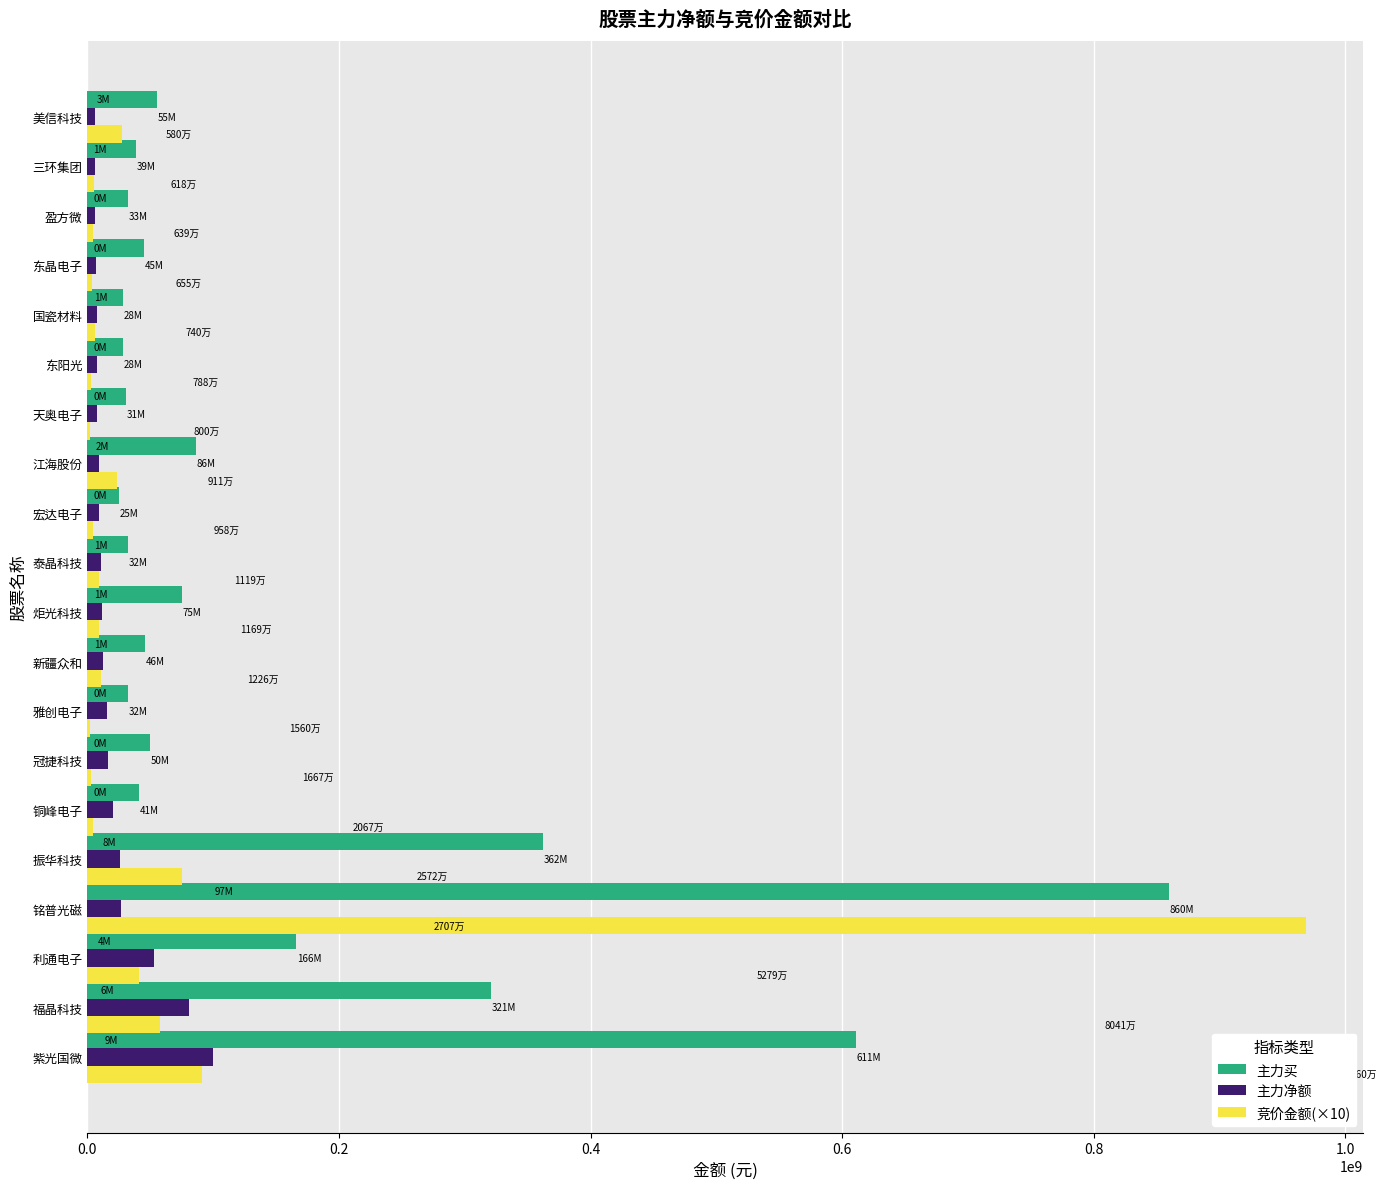

Between 振华科技 and 雅创电子, which series saw the biggest shift?

主力买